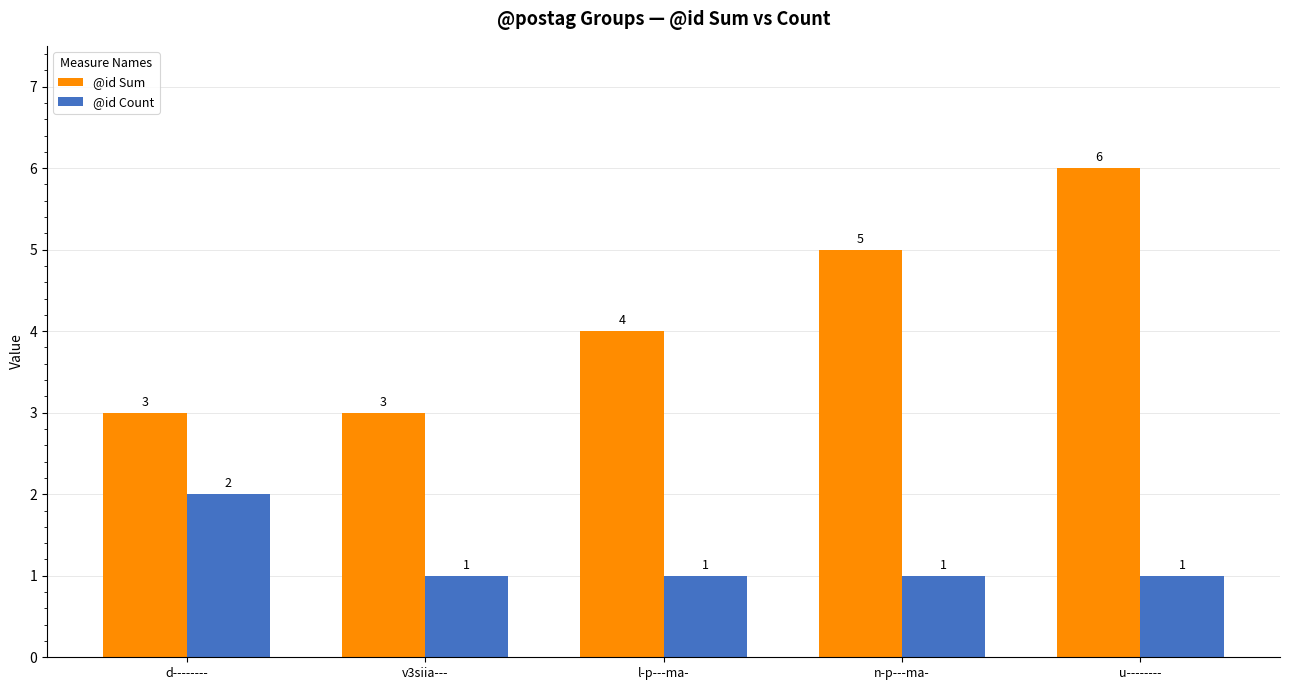

What is the maximum value for @id Sum?

6